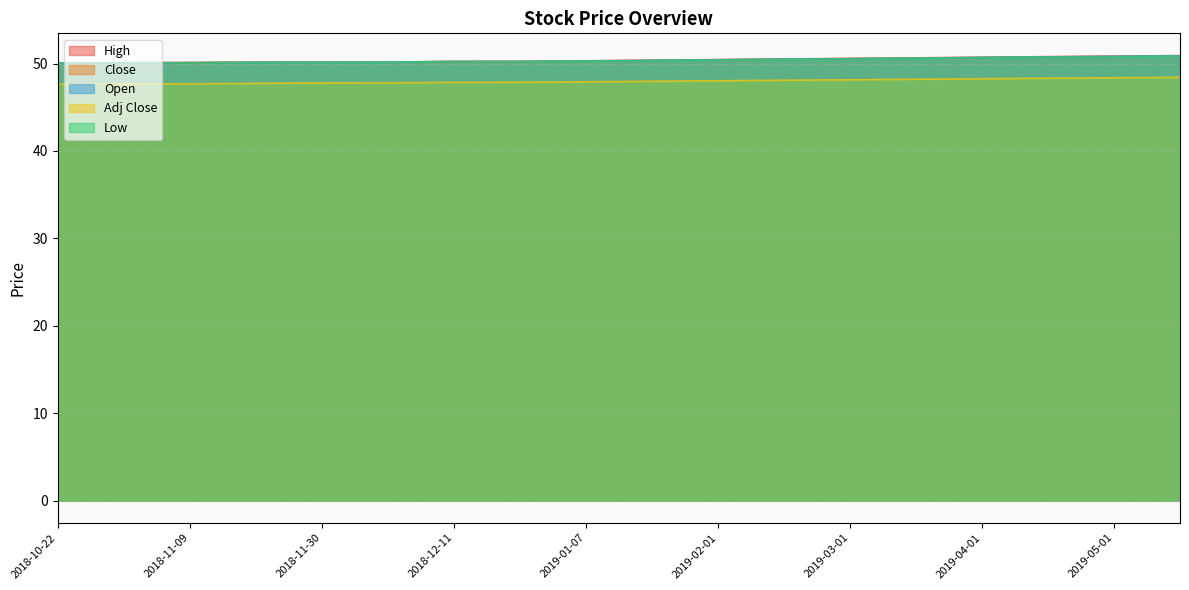

What is the total value across all series at 2019-03-15?

250.7